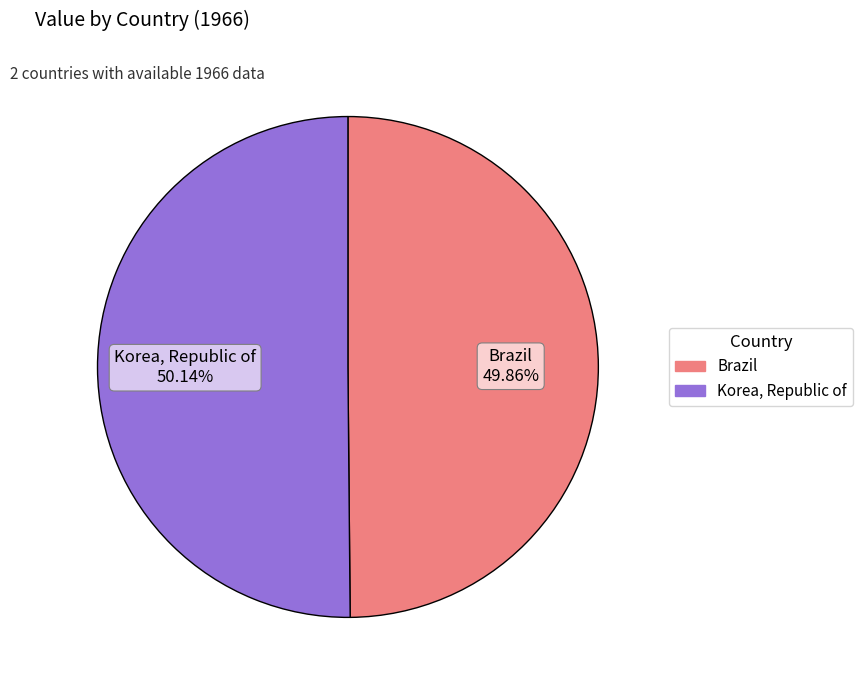

To the nearest percent, what is the average slice percentage?

50%